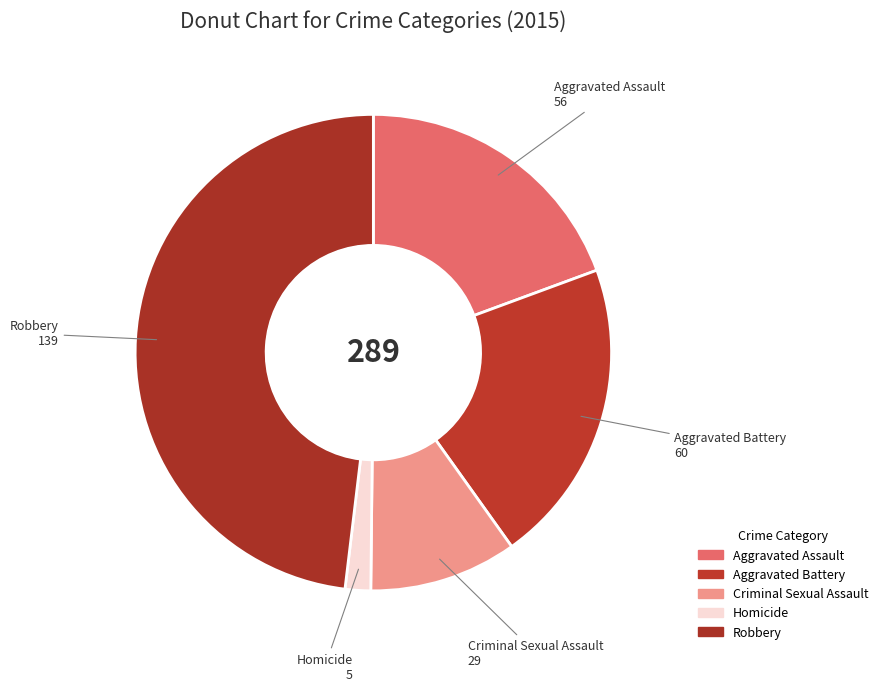

True or false: Homicide accounts for 2% of the total.

True